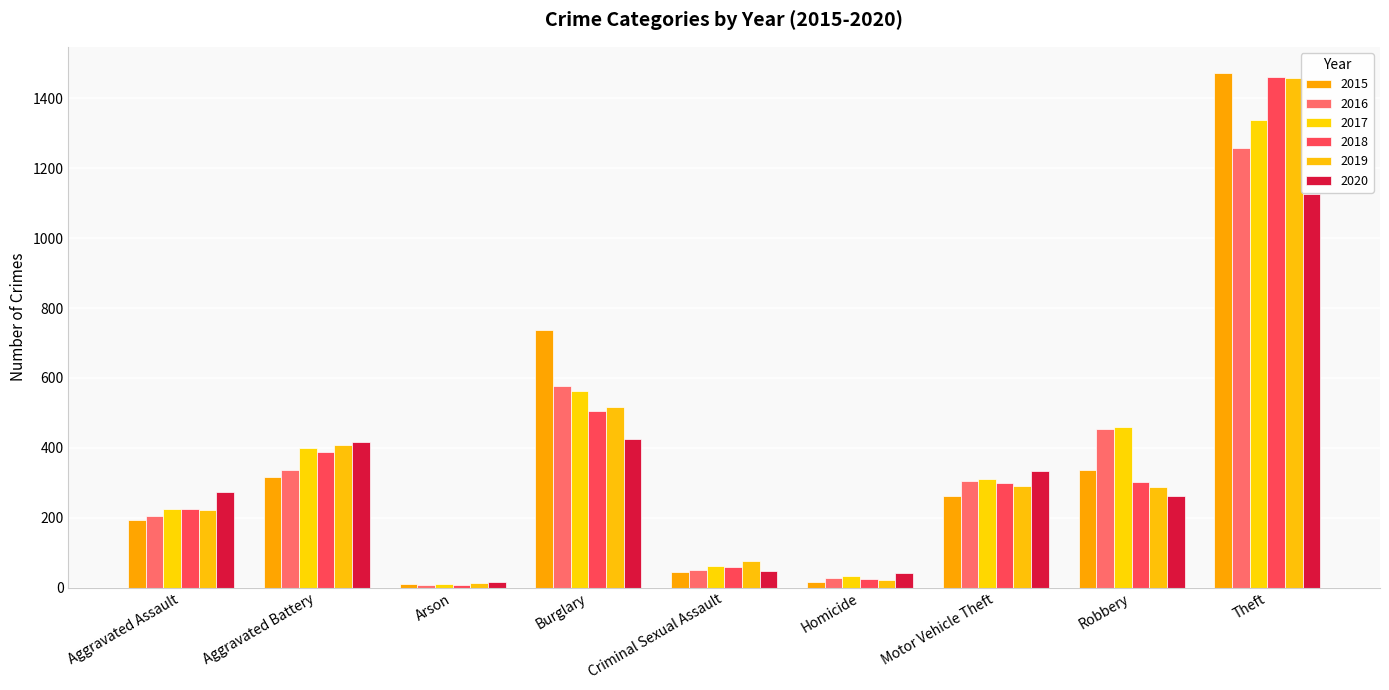

Where is 2015 nearest to the value 741?

Burglary